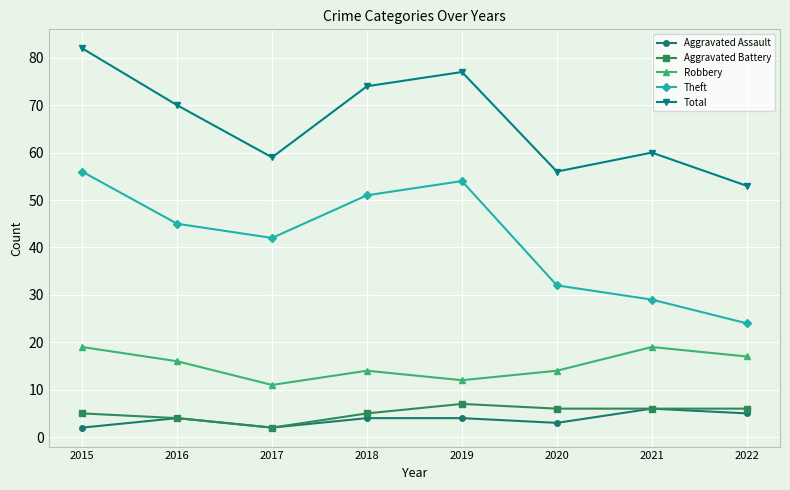

Where is the first local minimum for Aggravated Battery?

2017